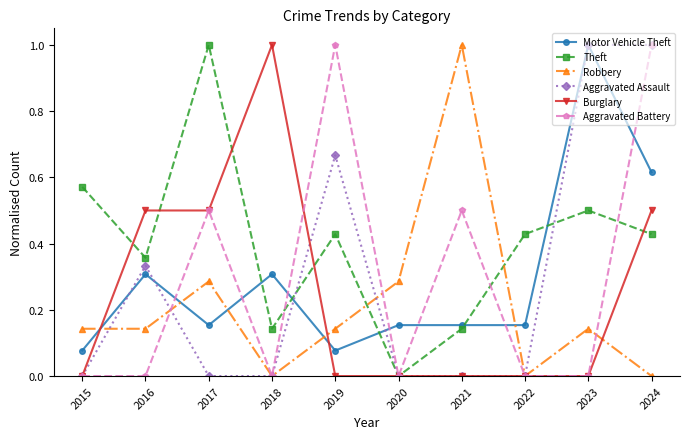

At how many categories does at least one series exceed 0?

10